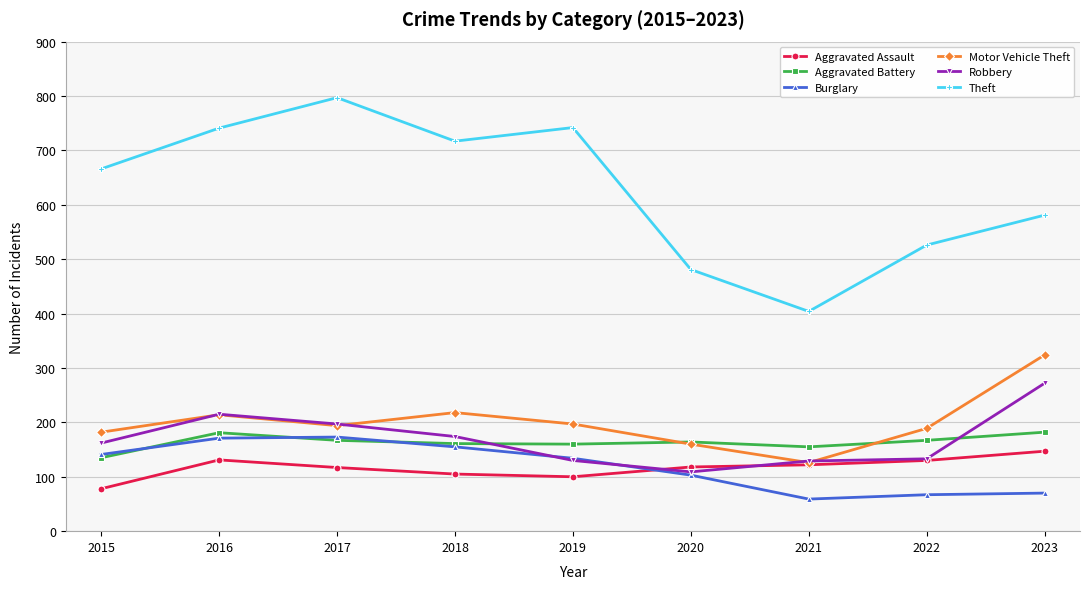

What is the difference between the highest and lowest values at 2015?

588